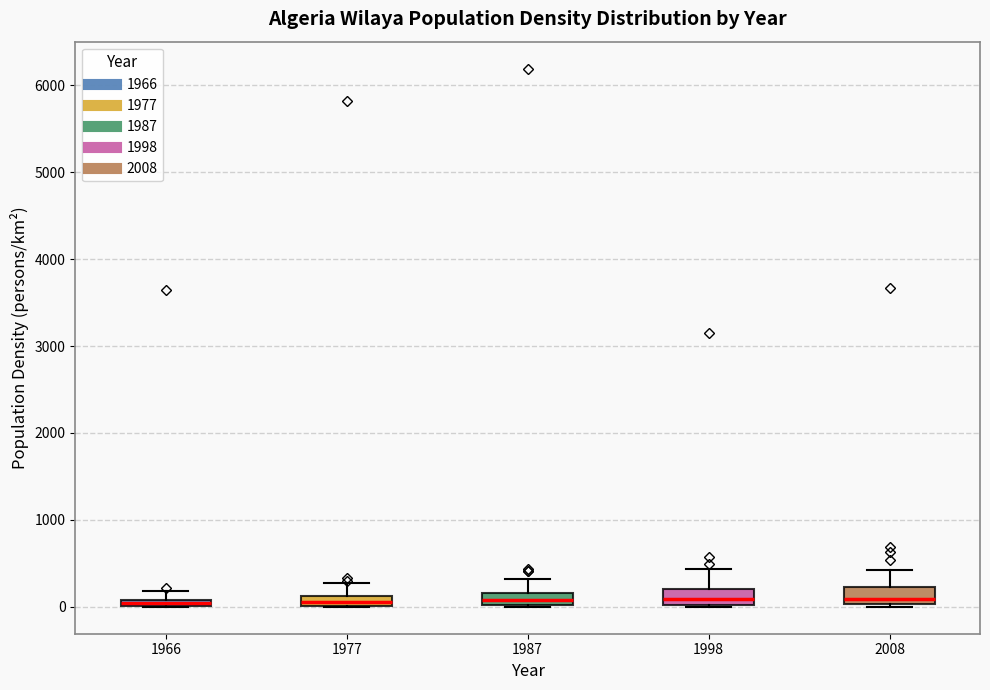

Where does the median line of the box at x = 2008 sit on the y-axis? The values are not printed on the chart, so give them approximately, as read against the axis.

100